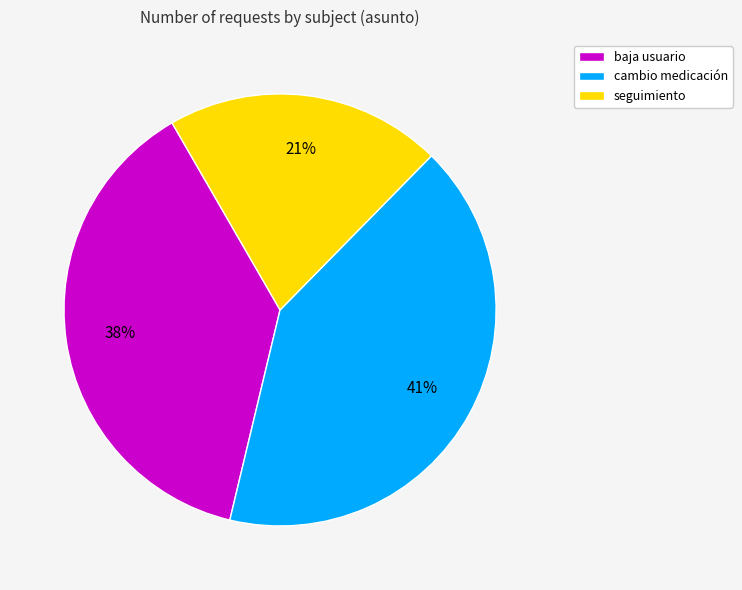

What percentage is the baja usuario slice, to the nearest percent?

38%